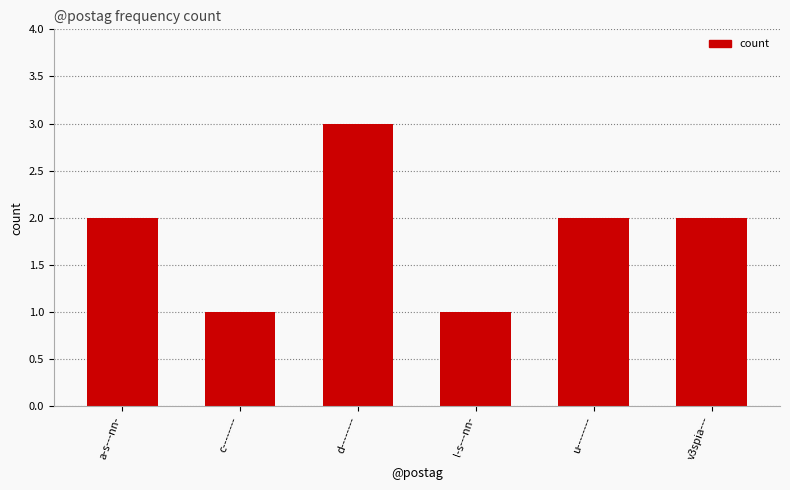

What is the greatest value displayed?

3